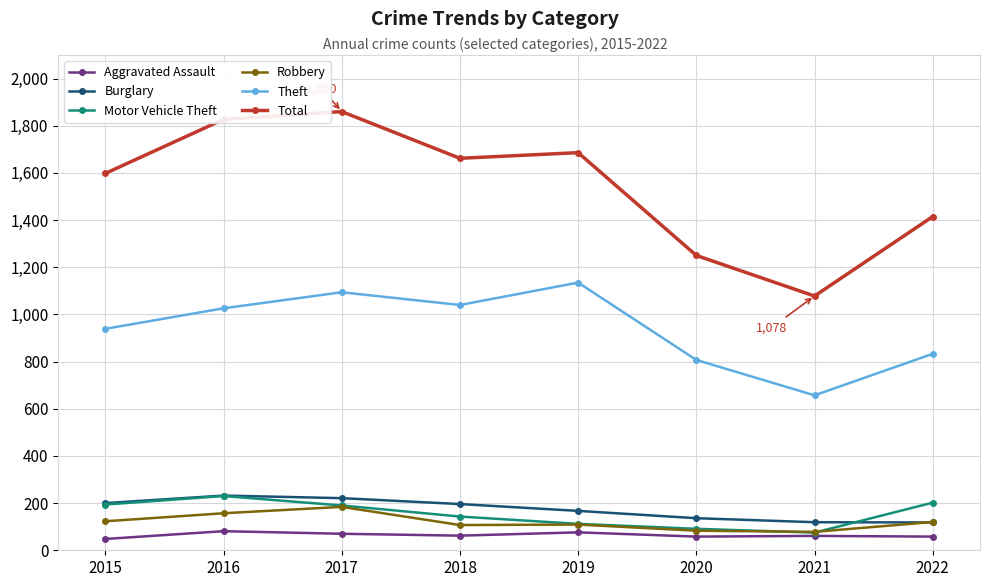

The value of Theft at 2017 is 1094. True or false?

True